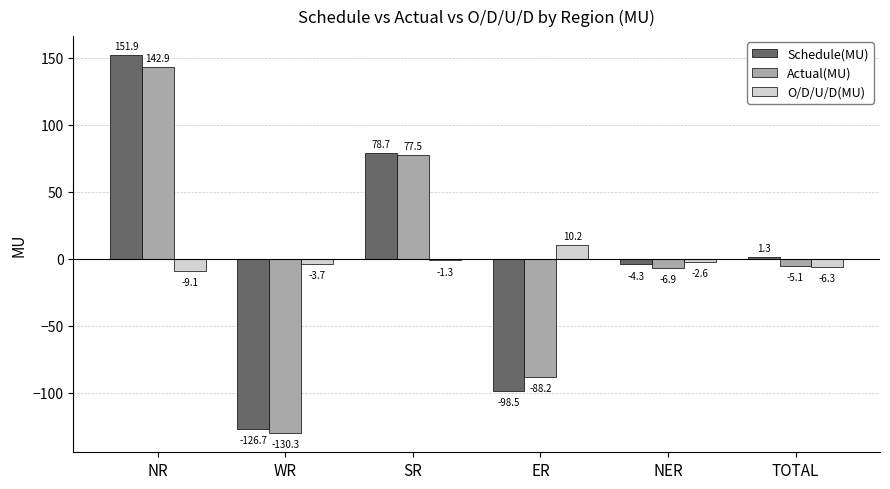

Reading left to right, list all the values displayed in this chart.

Schedule(MU): NR=151.9	WR=-126.7	SR=78.7	ER=-98.5	NER=-4.3	TOTAL=1.3
Actual(MU): NR=142.9	WR=-130.3	SR=77.5	ER=-88.2	NER=-6.9	TOTAL=-5.1
O/D/U/D(MU): NR=-9.1	WR=-3.7	SR=-1.3	ER=10.2	NER=-2.6	TOTAL=-6.3